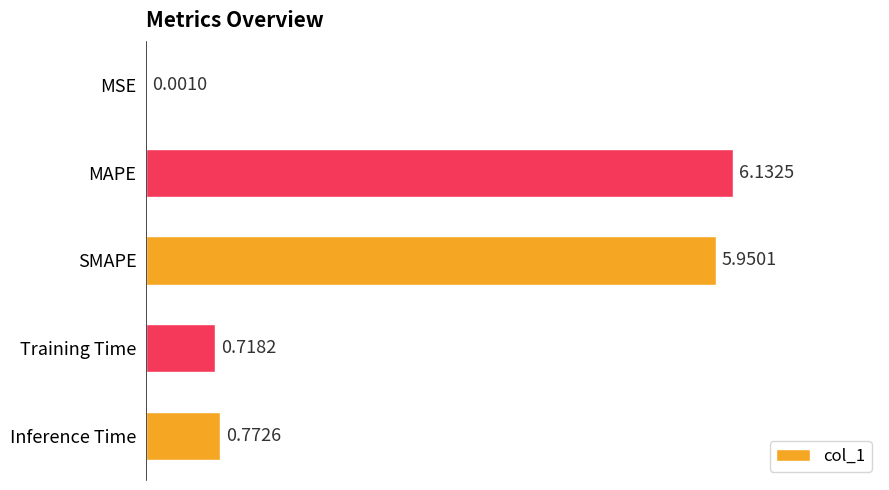

Where is the data nearest to the value 3?

Inference Time